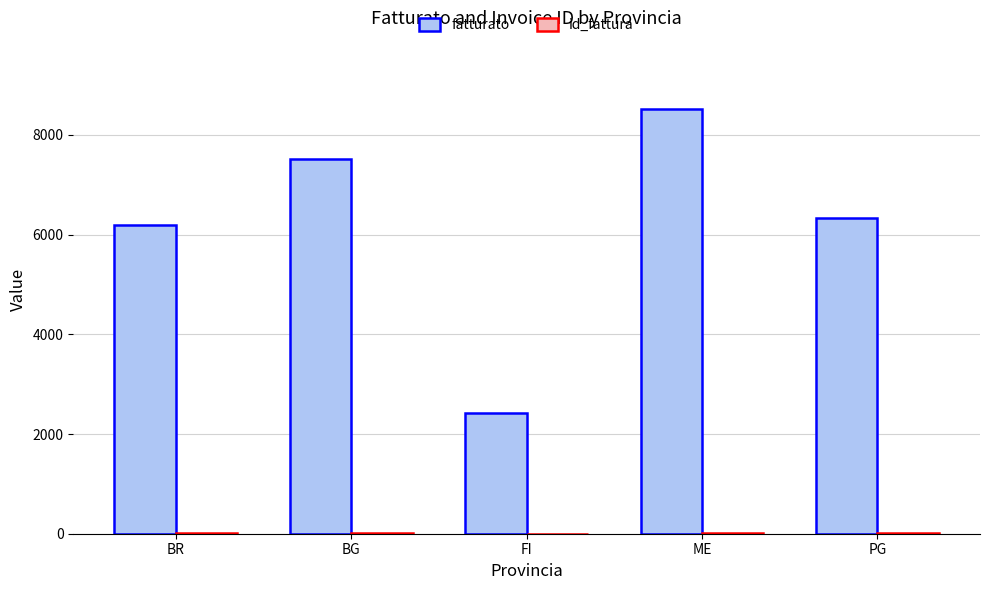

What is the sum of the fatturato values at BR and ME?

14732